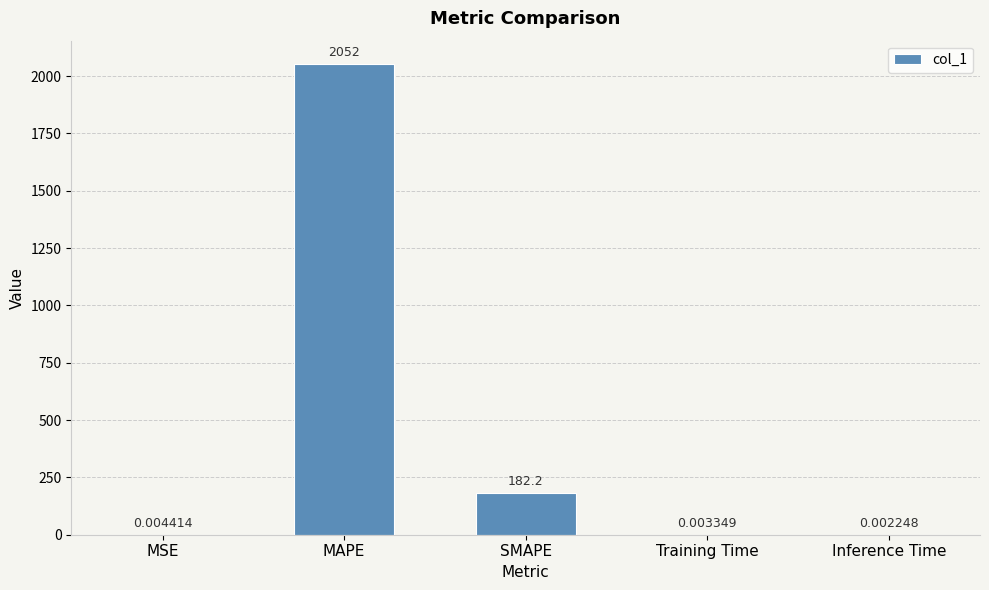

At which category does the chart reach its peak across all series?

MAPE